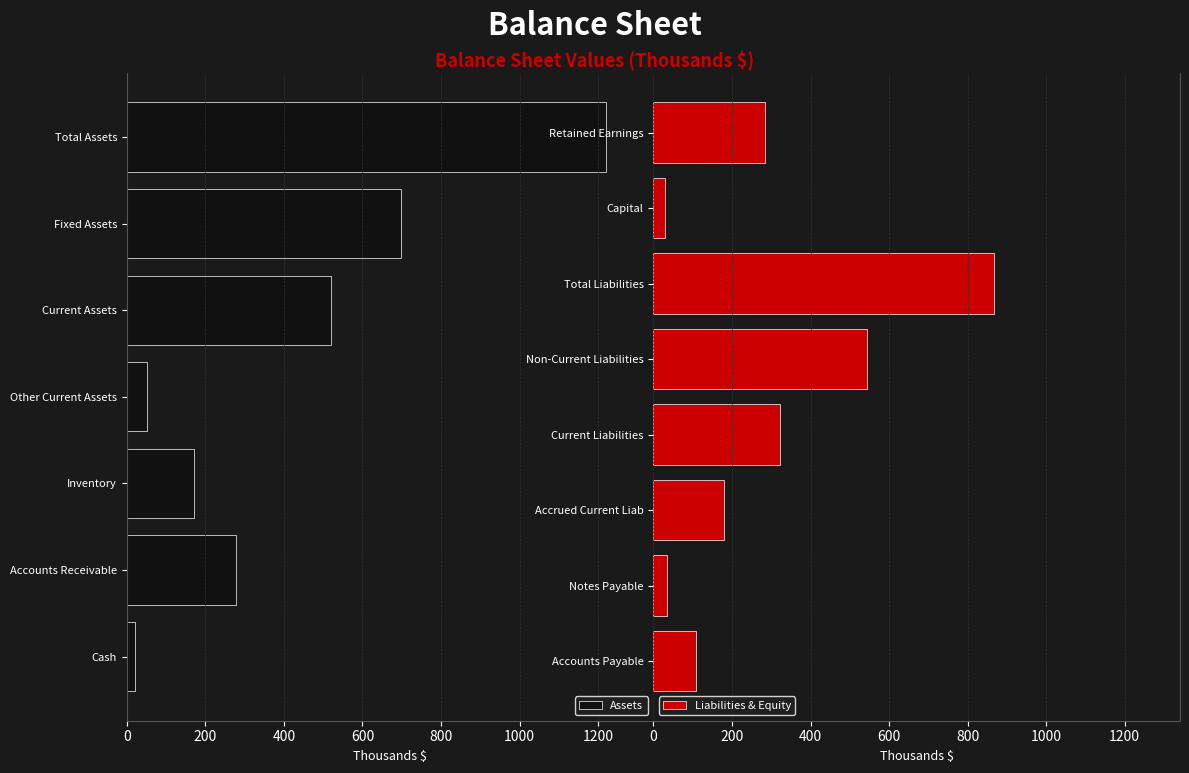

Rank the categories by Assets value from highest to lowest.

Total Assets, Fixed Assets, Current Assets, Accounts Receivable, Inventory, Other Current Assets, Cash